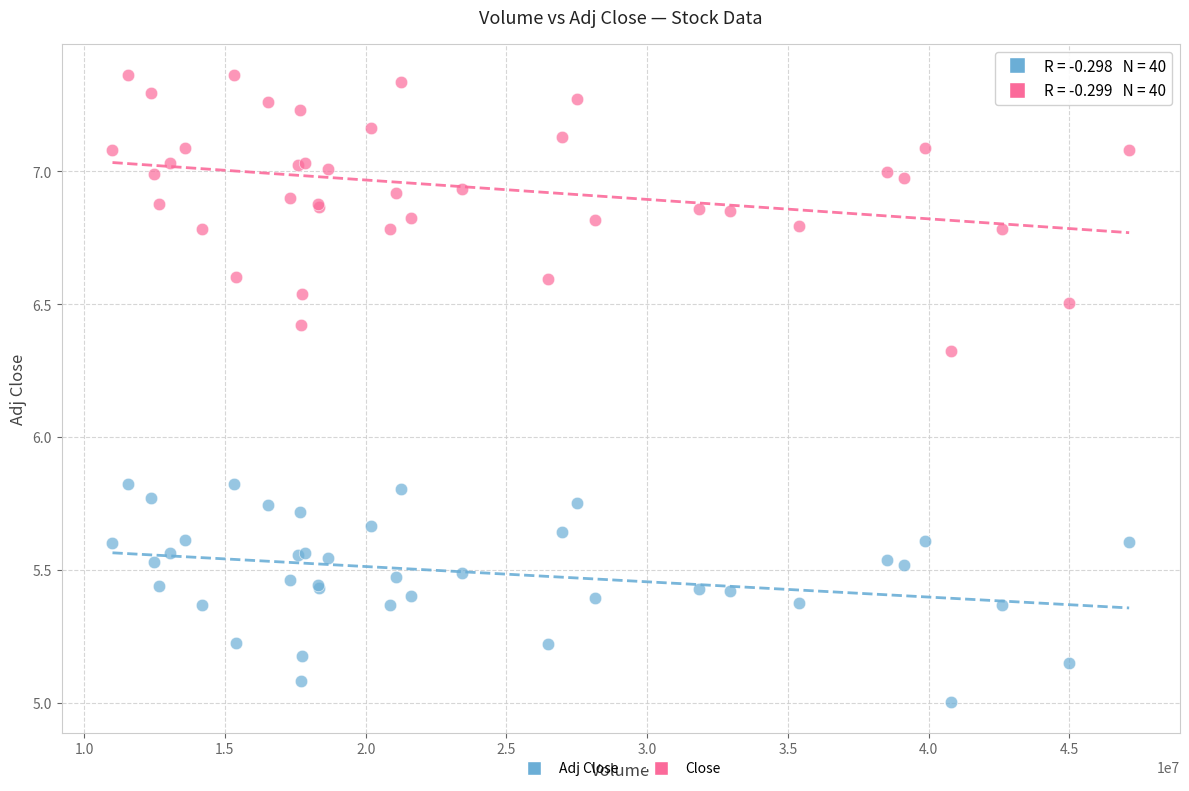

Which series has the widest spread of Y values?

Close